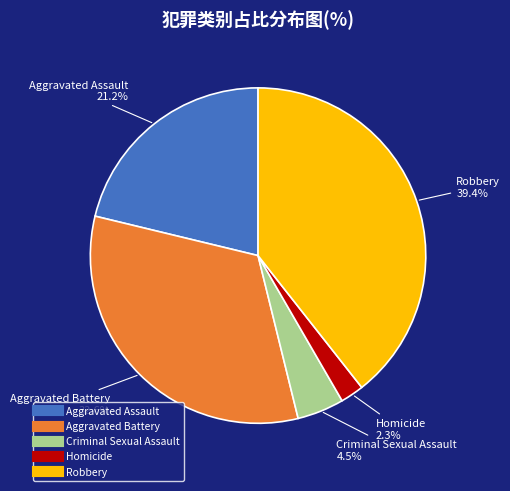

Is Aggravated Battery the majority of the pie?

No